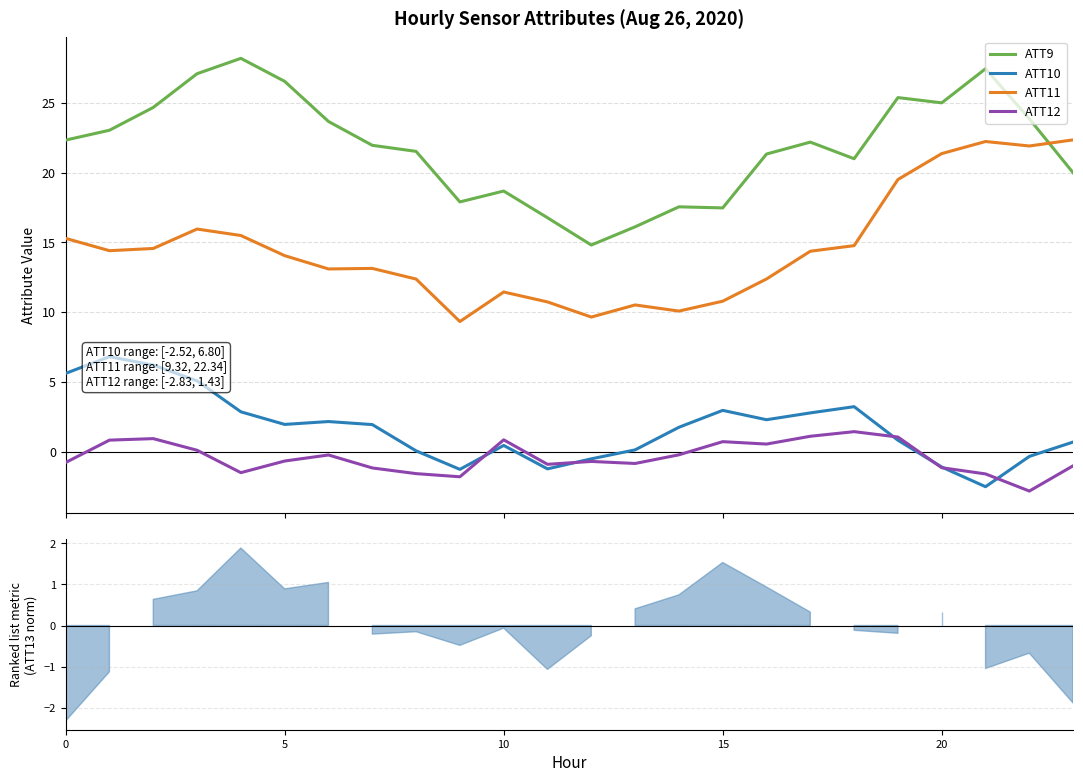

Reading right to left, transcribe all the data shown in this chart.

ATT9: 20.0	23.9	27.4	25.0	25.4	21.0	22.2	21.3	17.5	17.5	16.1	14.8	16.8	18.7	17.9	21.5	22.0	23.7	26.5	28.2	27.1	24.7	23.0	22.3
ATT10: 0.7	-0.3	-2.5	-1.1	0.8	3.2	2.8	2.3	3.0	1.7	0.1	-0.5	-1.2	0.4	-1.3	0.0	1.9	2.1	1.9	2.8	5.1	6.2	6.8	5.6
ATT11: 22.3	21.9	22.2	21.4	19.5	14.8	14.4	12.4	10.8	10.1	10.5	9.6	10.7	11.4	9.3	12.4	13.1	13.1	14.0	15.5	16.0	14.6	14.4	15.3
ATT12: -1.0	-2.8	-1.6	-1.2	1.0	1.4	1.1	0.5	0.7	-0.2	-0.9	-0.7	-0.9	0.8	-1.8	-1.6	-1.2	-0.2	-0.7	-1.5	0.1	0.9	0.8	-0.8